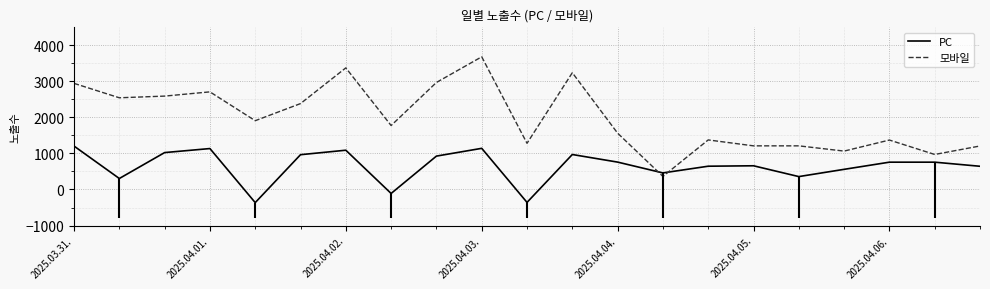

Rank the series at 7 from lowest to highest value.

PC, 모바일